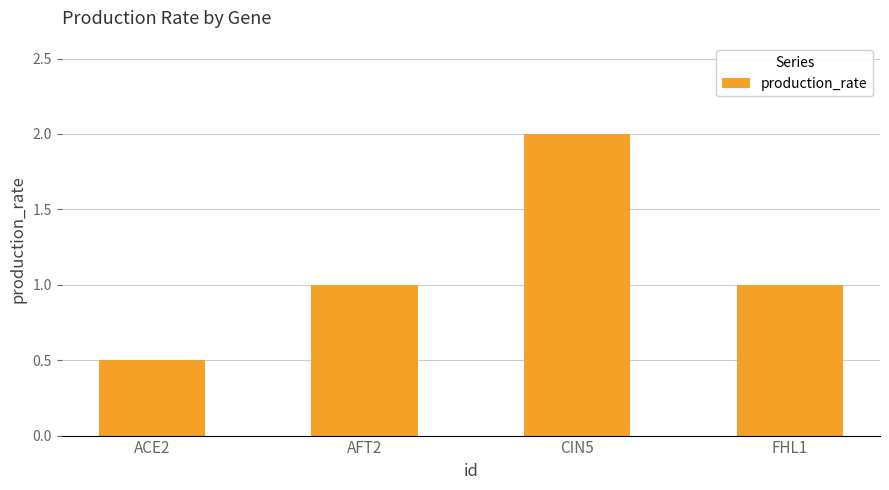

What is the sum of all values?

4.5